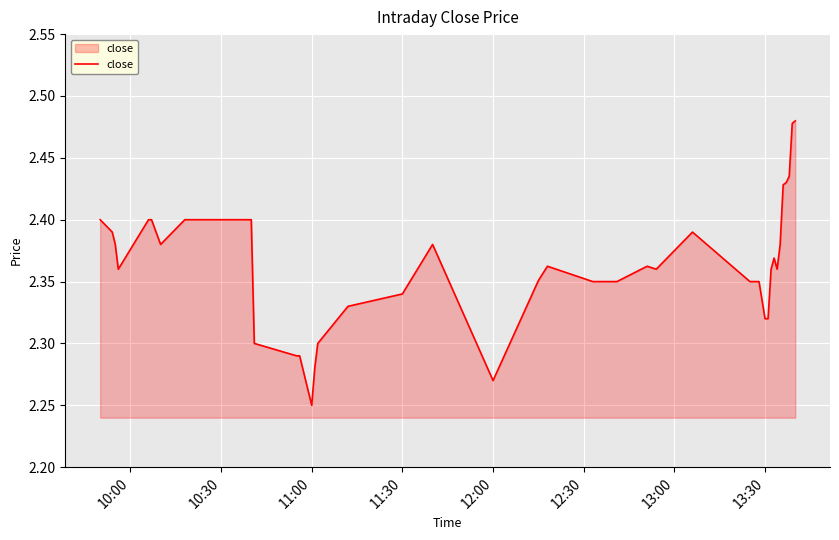

Reading left to right, transcribe all the data shown in this chart.

2.4	2.4	2.4	2.4	2.4	2.4	2.4	2.4	2.4	2.3	2.3	2.3	2.2	2.3	2.3	2.3	2.3	2.4	2.3	2.4	2.4	2.4	2.4	2.4	2.4	2.4	2.4	2.4	2.4	2.3	2.3	2.4	2.4	2.4	2.4	2.4	2.4	2.4	2.5	2.5